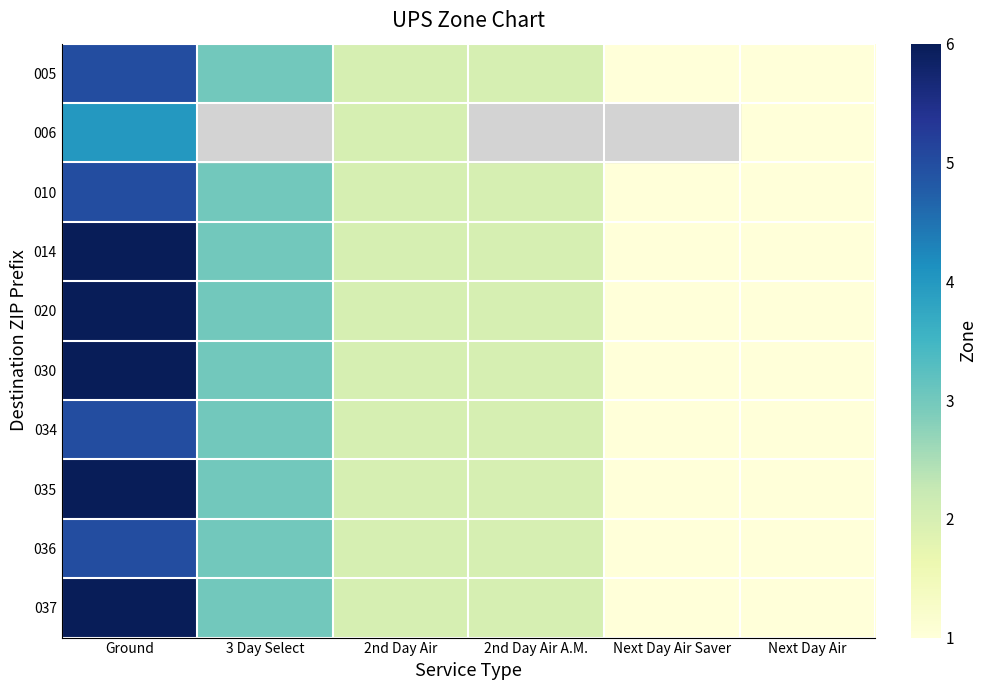

Is the value of 034 at 2nd Day Air greater than the value of 014 at Next Day Air Saver?

Yes